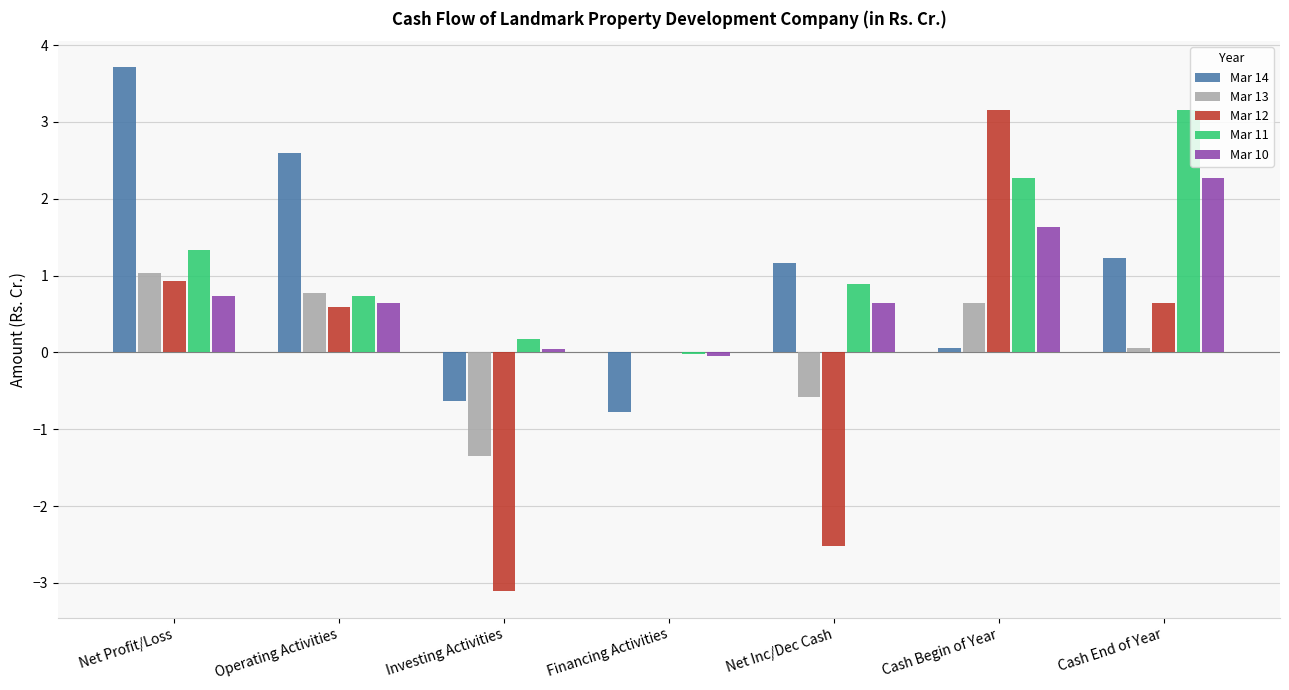

Which series changed the most between Operating Activities and Net Inc/Dec Cash?

Mar 12